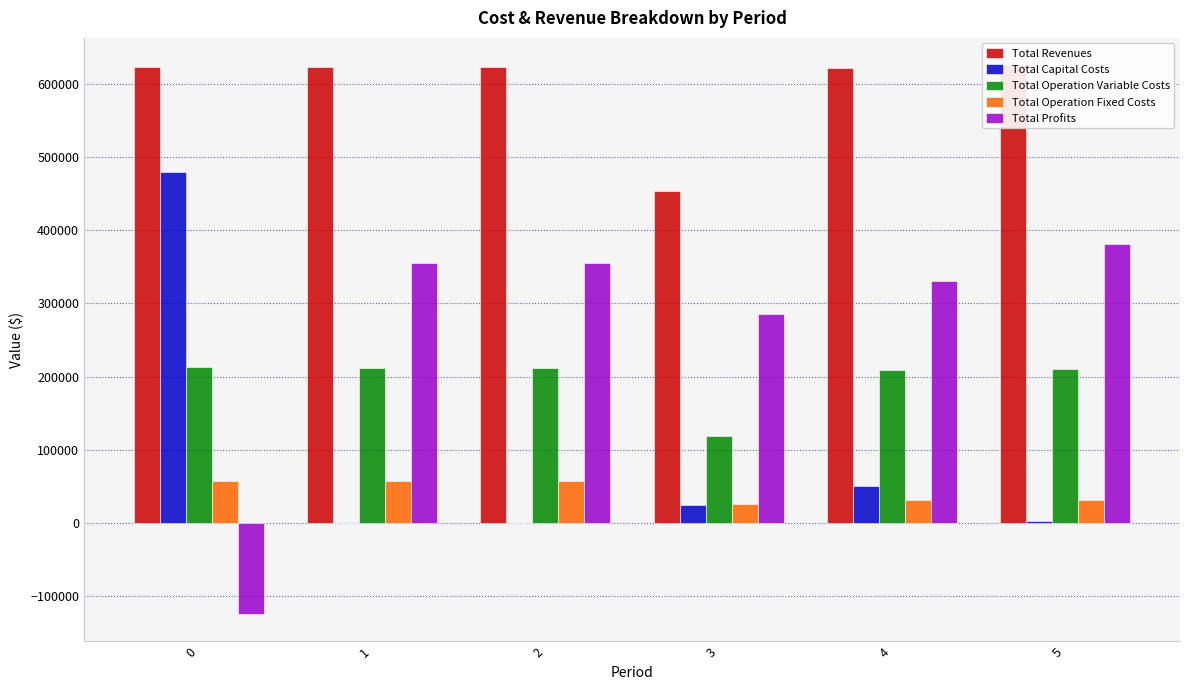

What is the average value of the Total Profits series?

264116.5